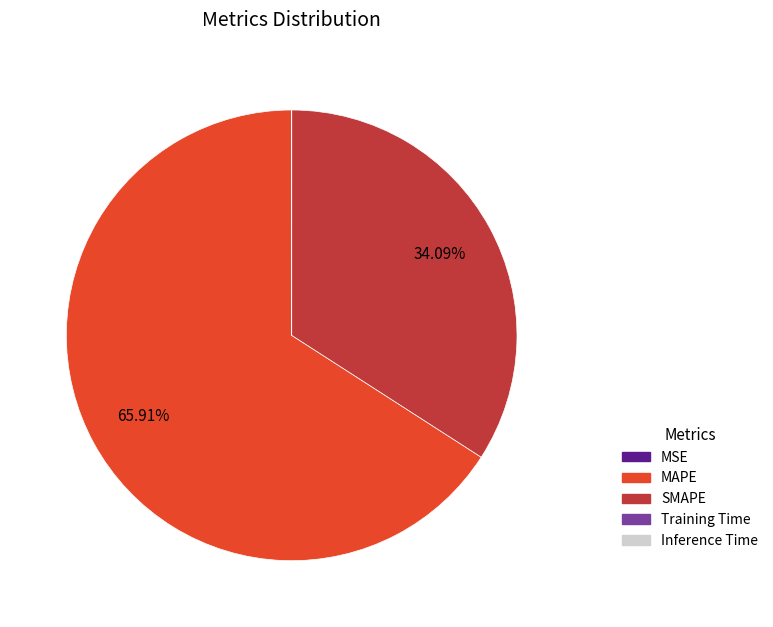

What is the largest slice in the pie chart?

MAPE